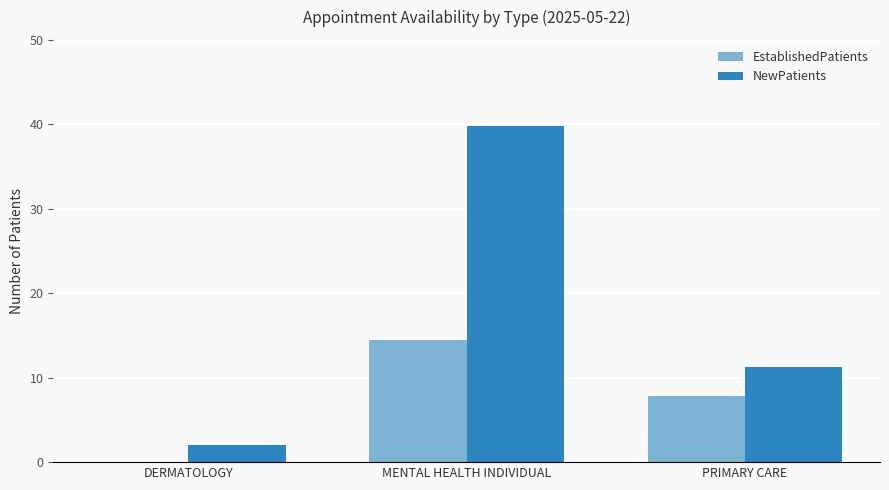

Does the chart contain stacked bars?

No